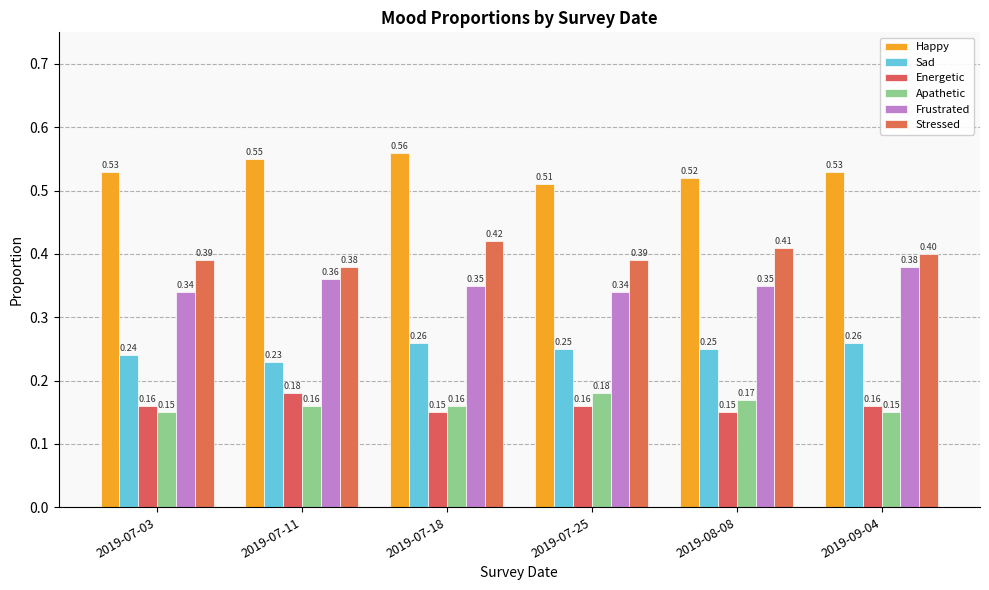

How many series are shown in this chart?

6